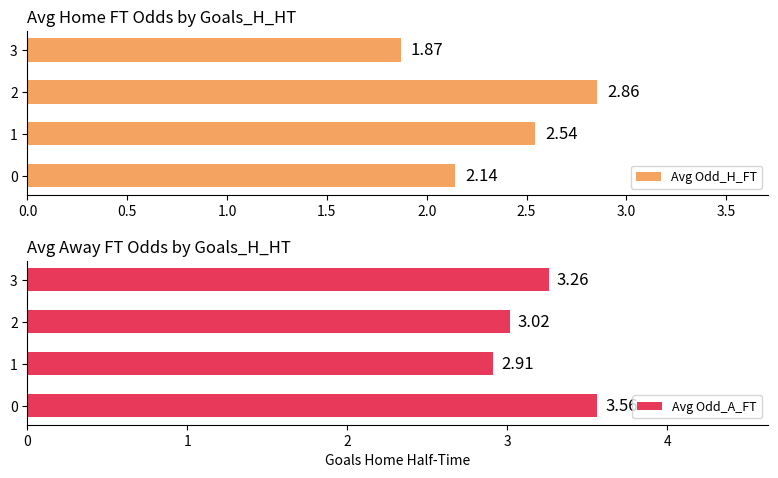

What is the sum of the Avg Odd_A_FT values at 2 and 0?

6.6